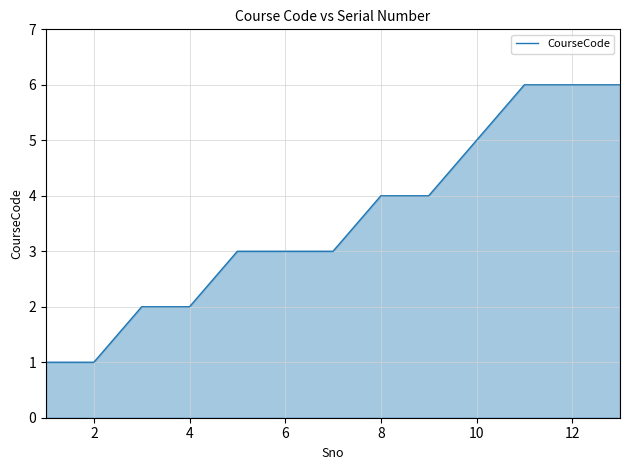

Reading right to left, what are all the values shown in this chart?

6	6	6	5	4	4	3	3	3	2	2	1	1